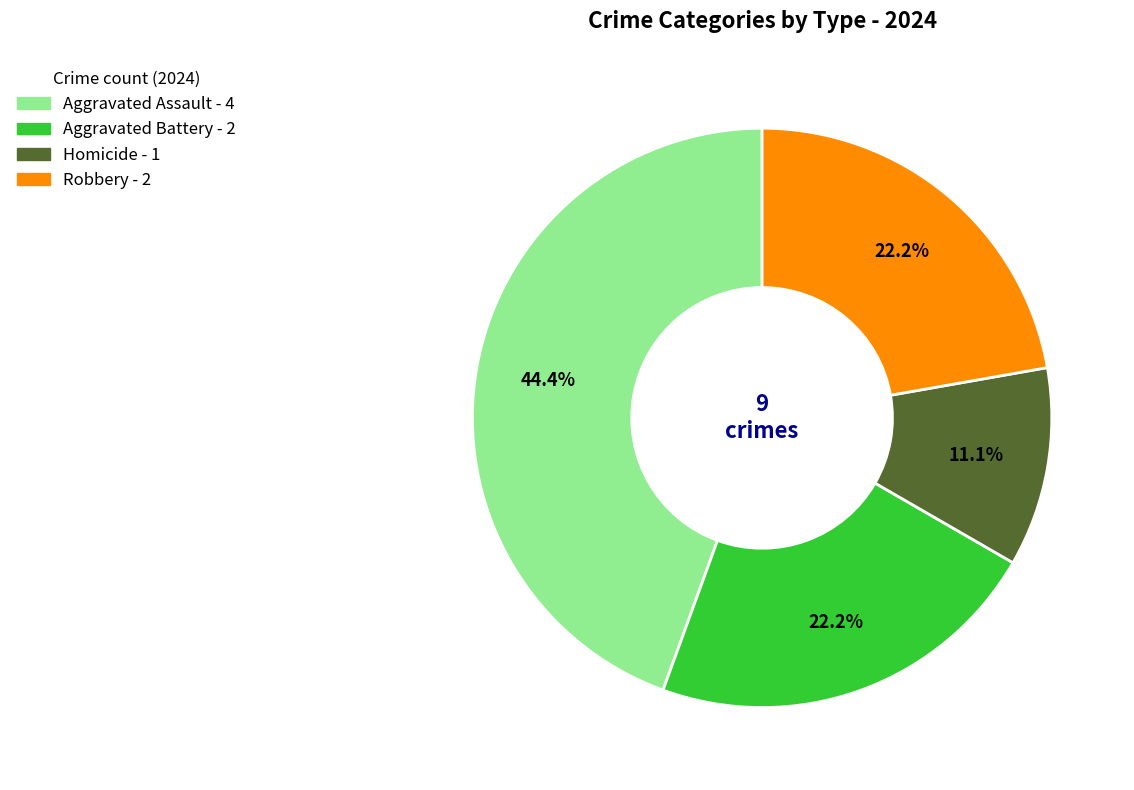

Combined, what portion of the pie is Aggravated Assault and Aggravated Battery?

66.7%